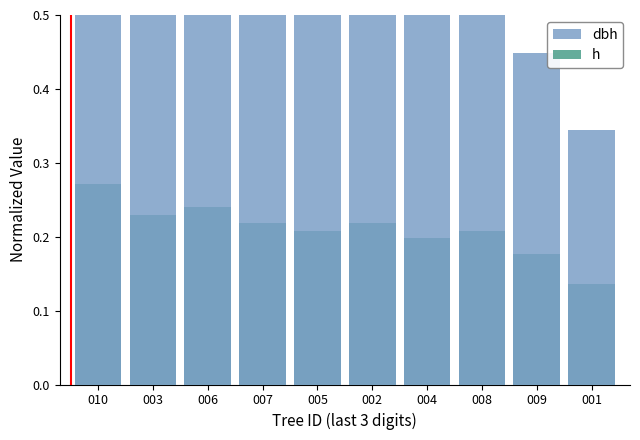

Rank the series by their maximum value, from highest to lowest.

dbh, h